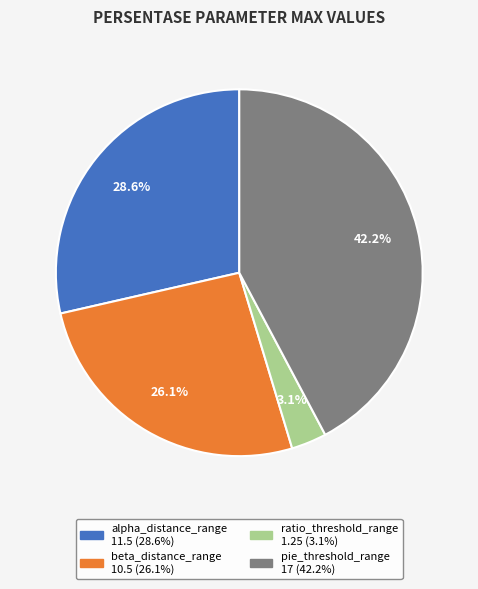

What is the largest slice in the pie chart?

pie_threshold_range